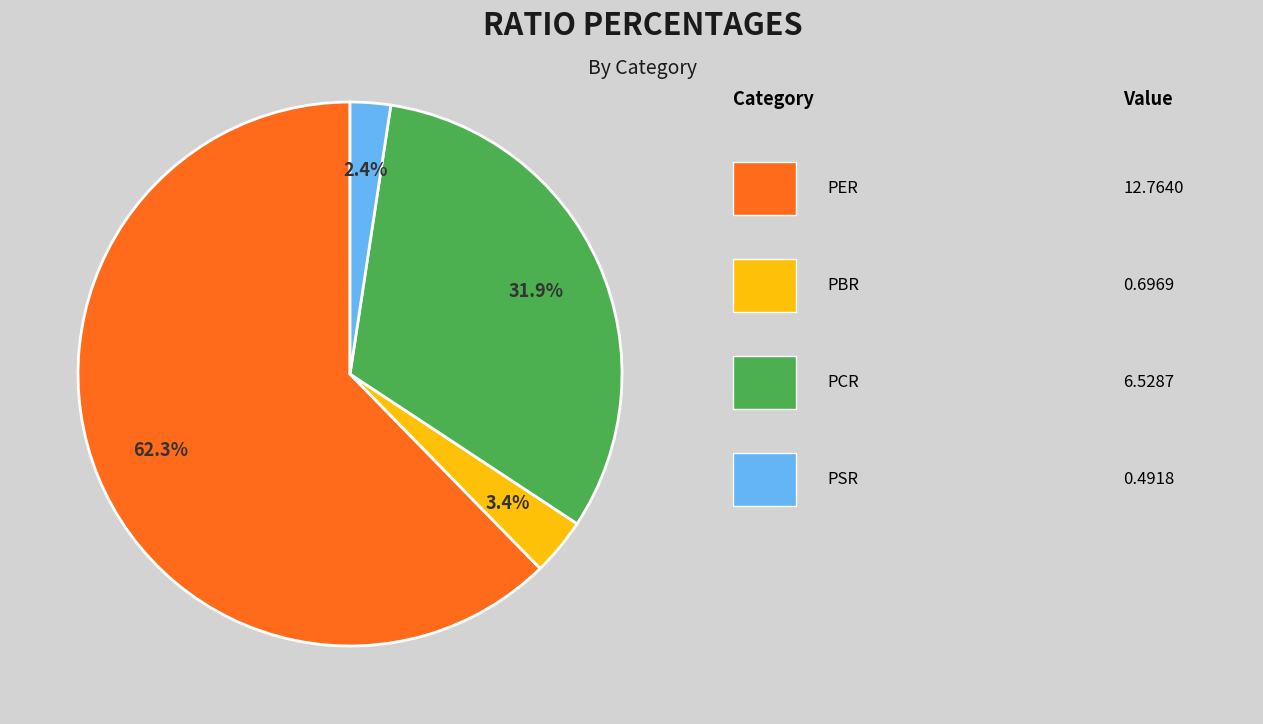

Does any single category account for the majority?

Yes